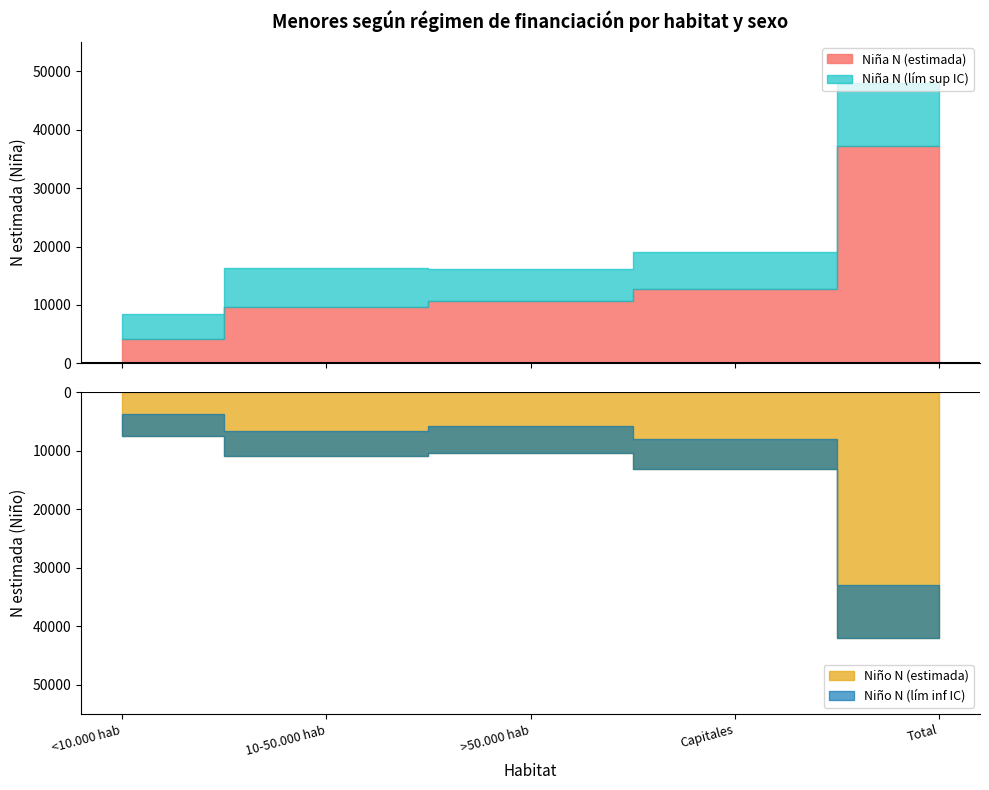

True or false: Niña N (lím sup IC) and Niña N (estimada) cross at least once.

False